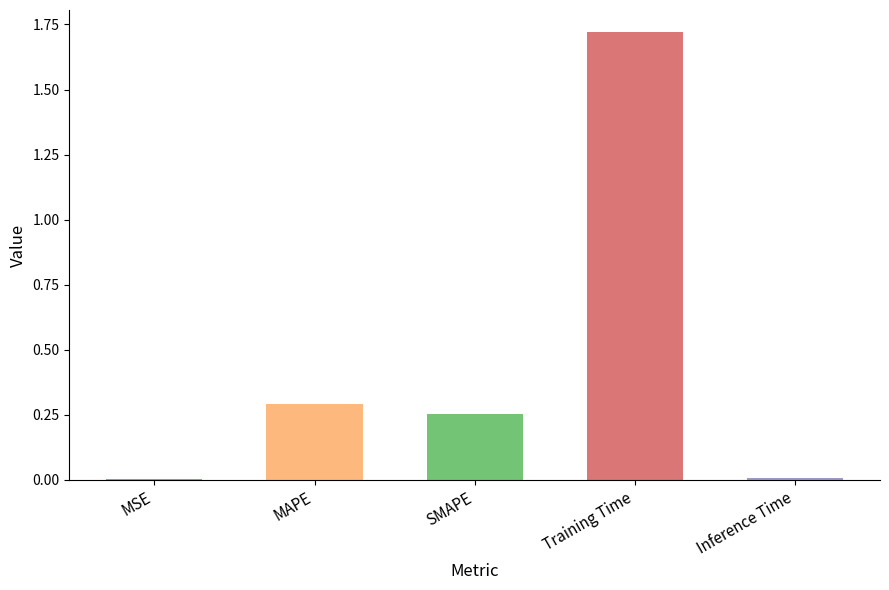

Is it true that the value at MAPE is 0.3?

True